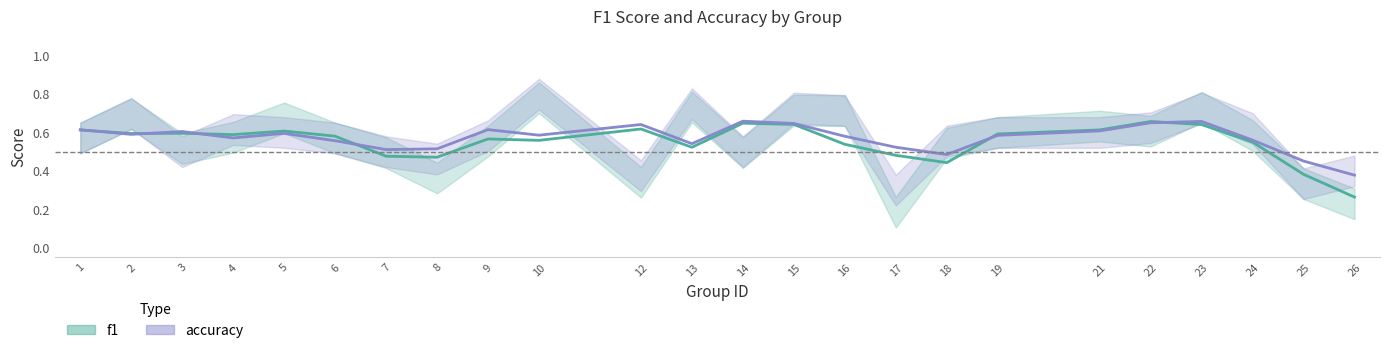

What is the value of the f1 point at the 9th from the left?

0.6